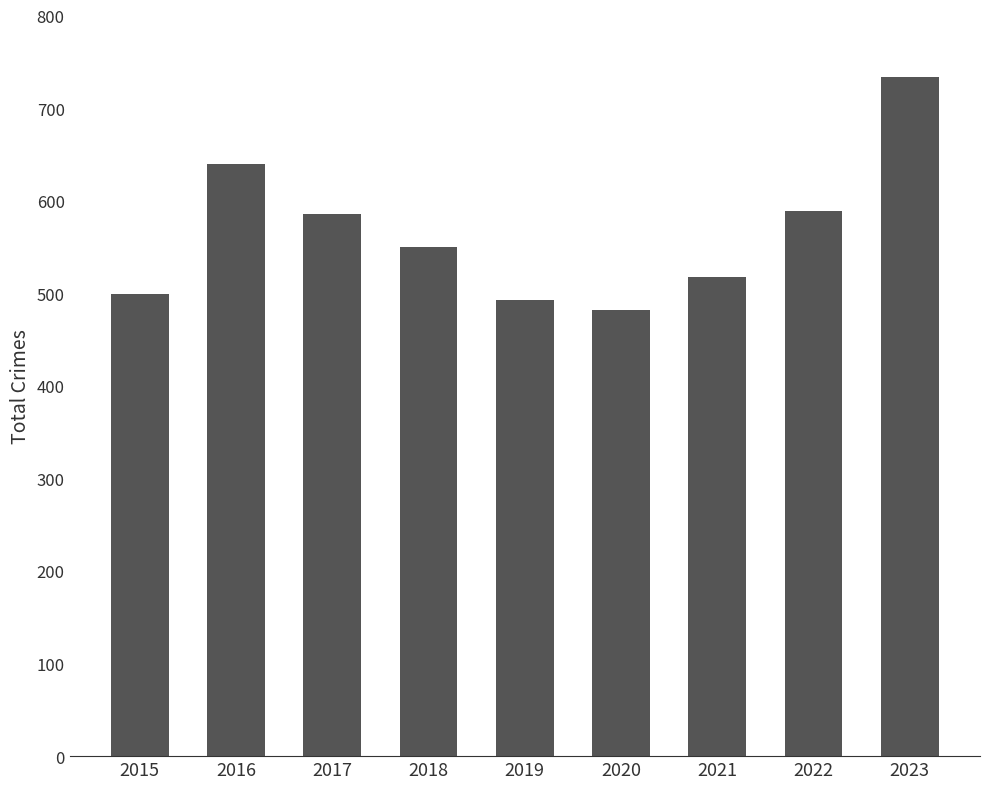

Count the number of data series in this chart.

1